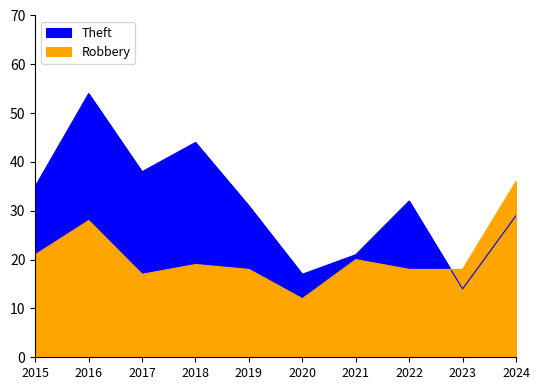

Where is the first local minimum for Robbery?

2017